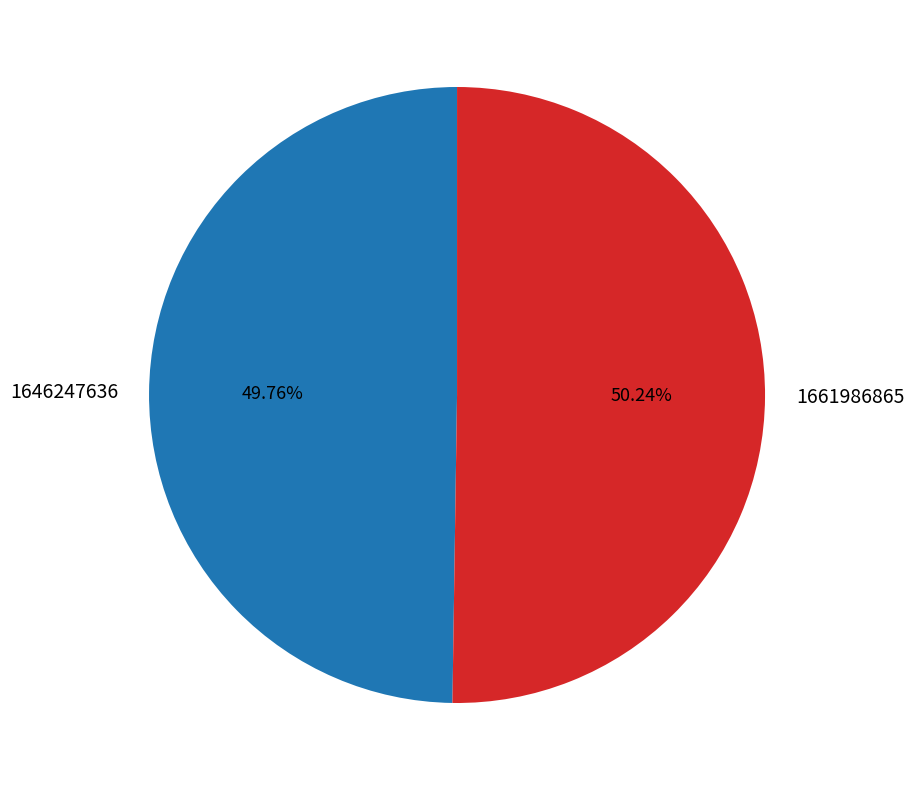

Combined, do 1661986865 and 1646247636 account for over 50%?

Yes